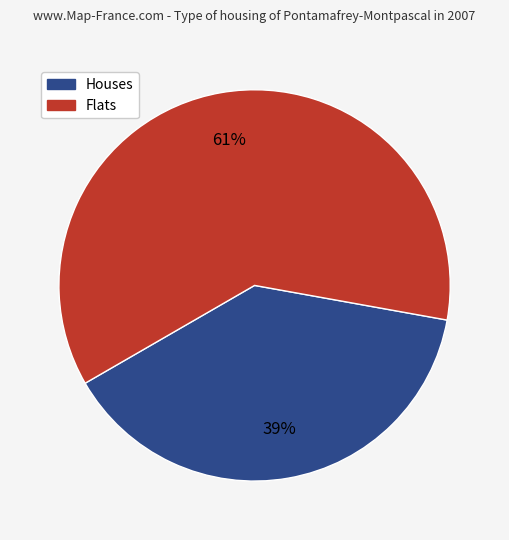

Does any single category account for the majority?

Yes